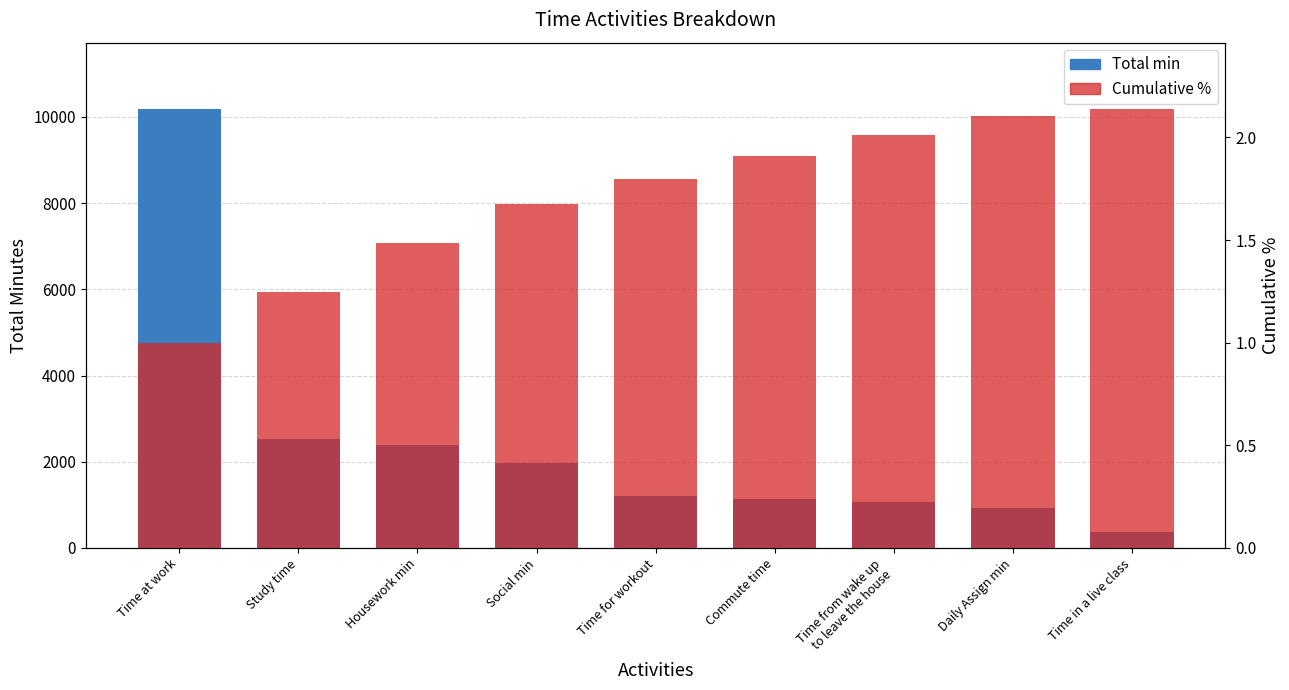

Which category has the lowest value across all series?

Time at work